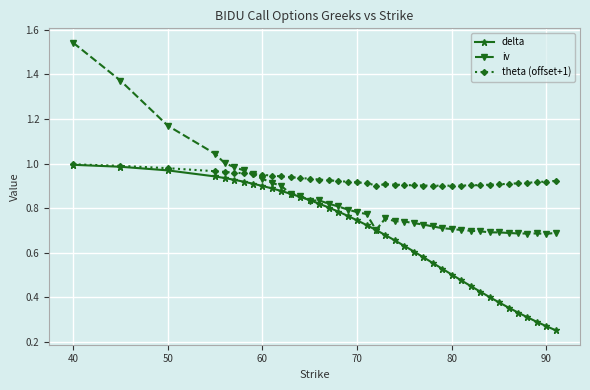

Which series has the largest range (max minus min)?

iv